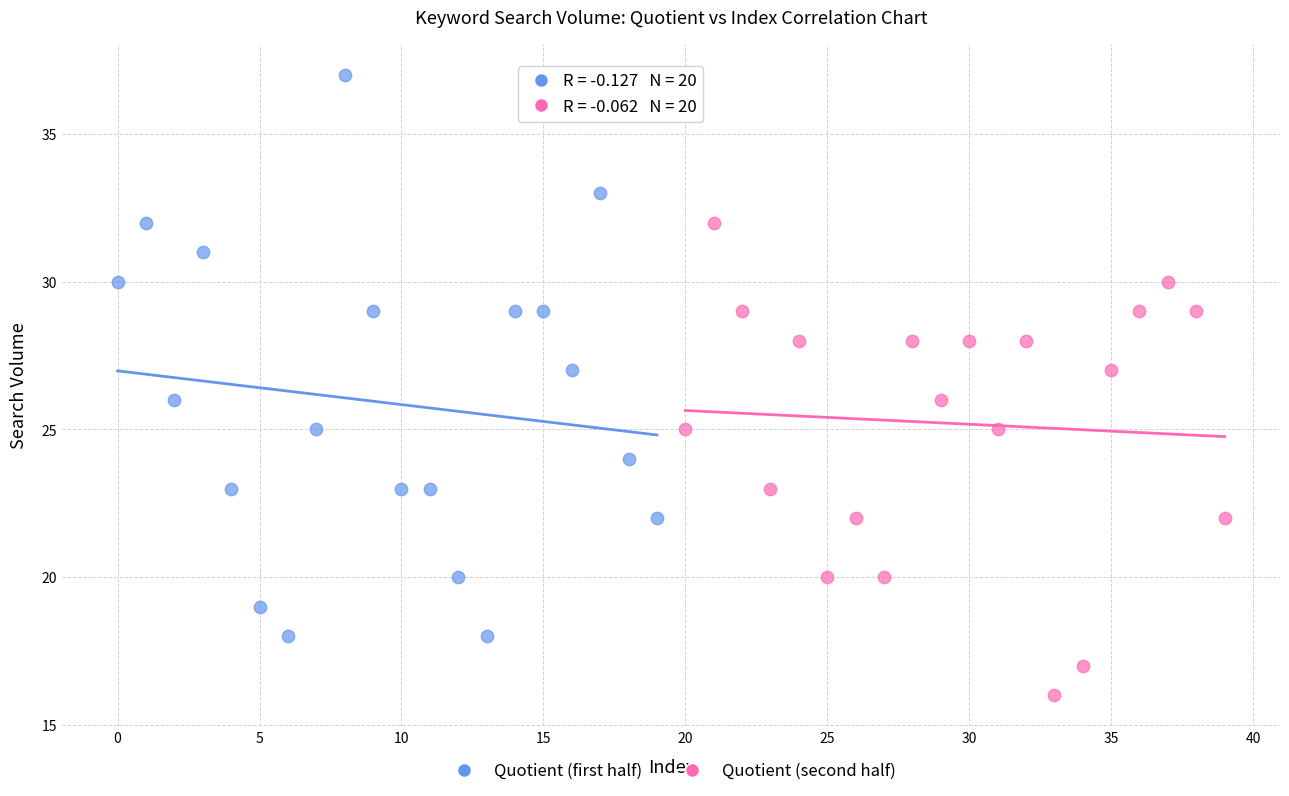

Which series contains the highest Y value?

Quotient (first half)